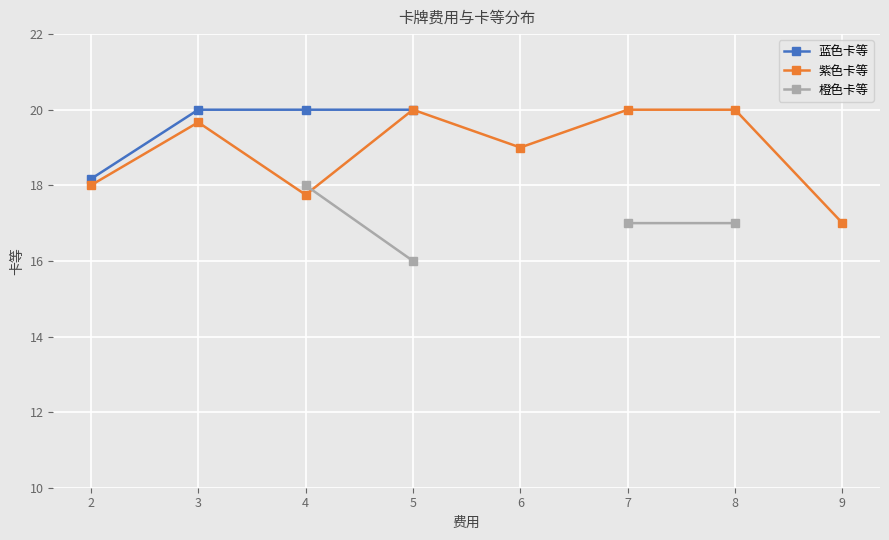

What is the difference between the second highest and second lowest values in the 紫色卡等 series?

2.2